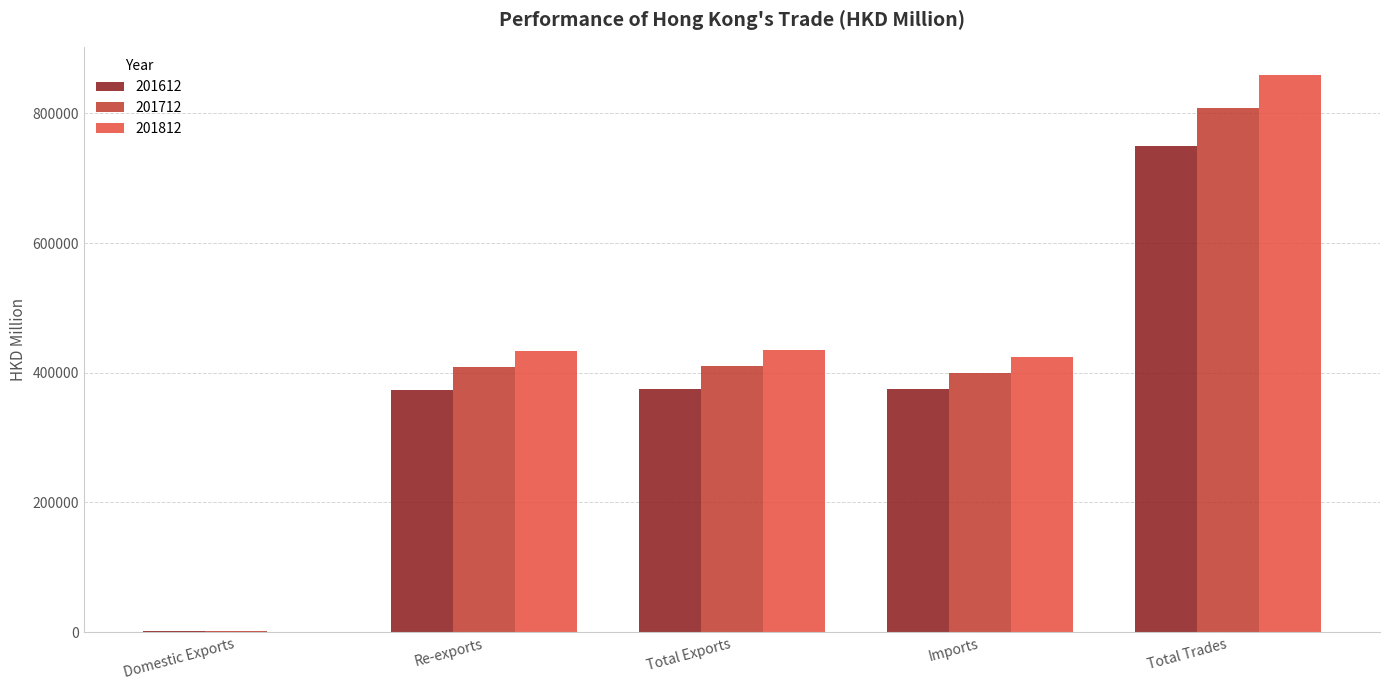

What is the sum of the 201812 values at Total Exports and Imports?

859660.2